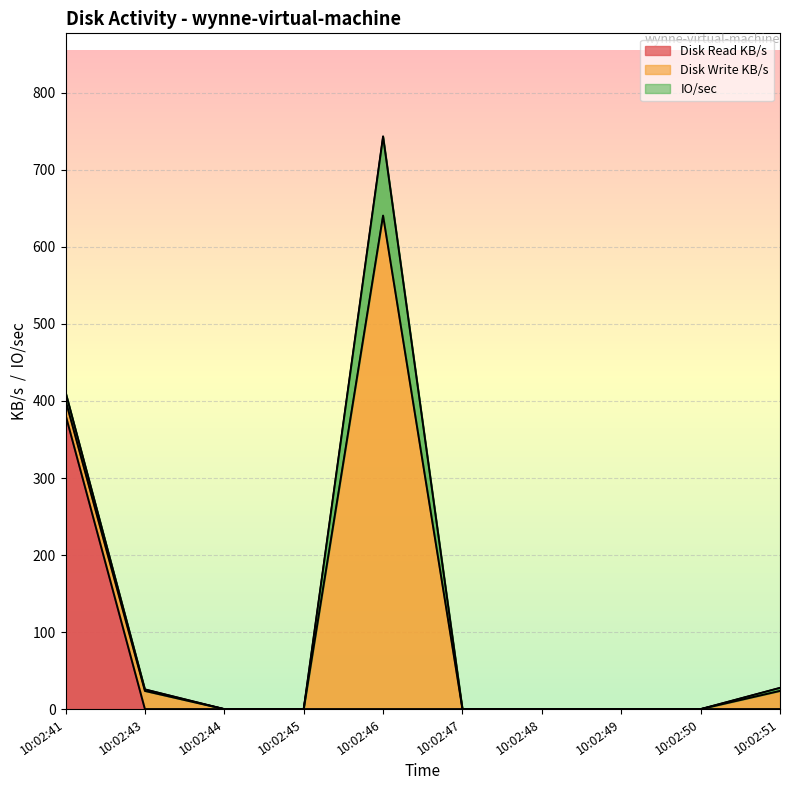

What is the sum of the Disk Write KB/s values at 10:02:45 and 10:02:41?

19.0